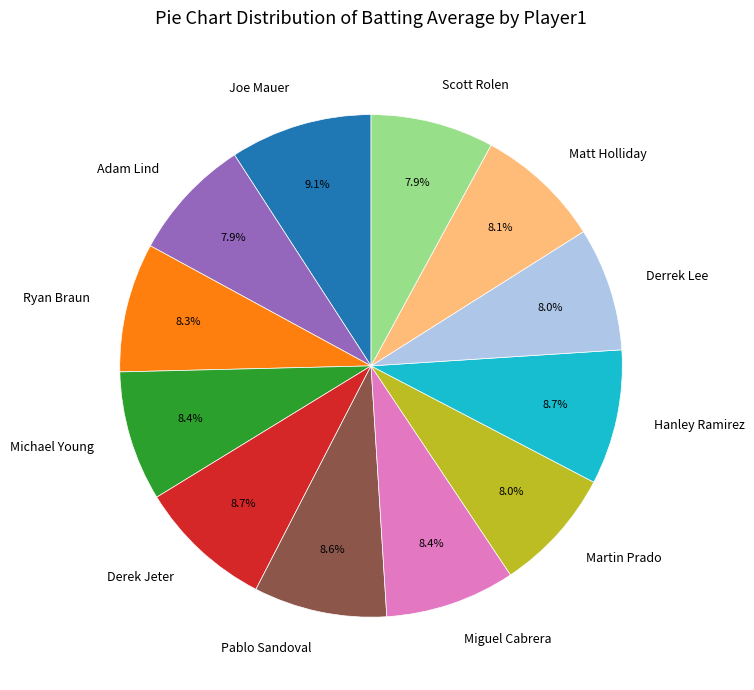

True or false: Matt Holliday accounts for 8% of the total.

True